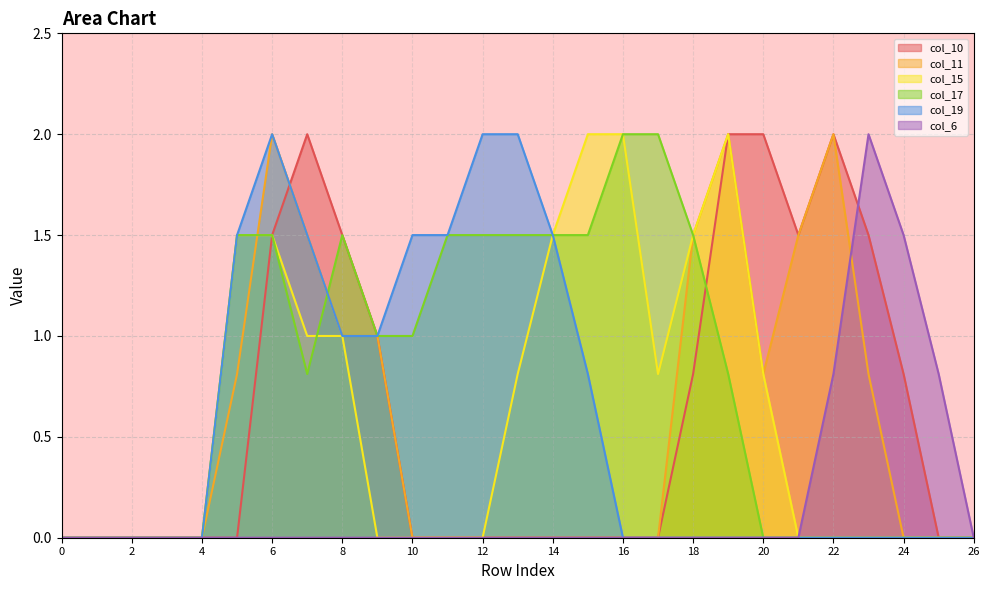

What is the difference between the maximum and minimum values in the col_15 series?

2.0